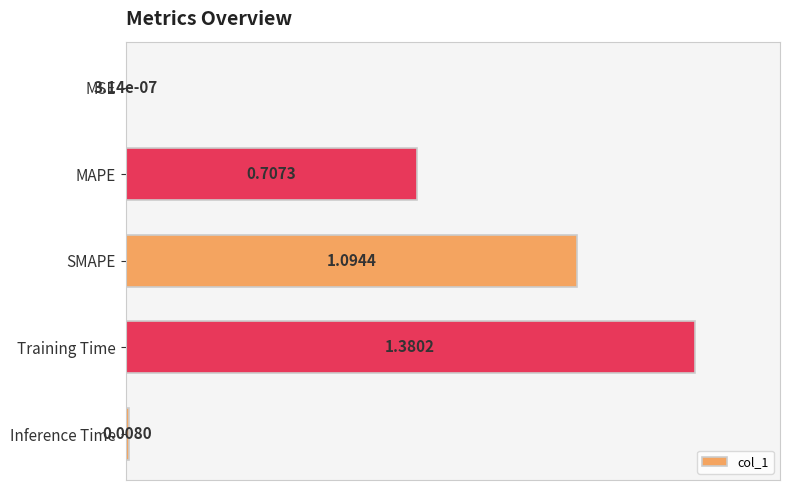

Are the bars horizontal?

Yes